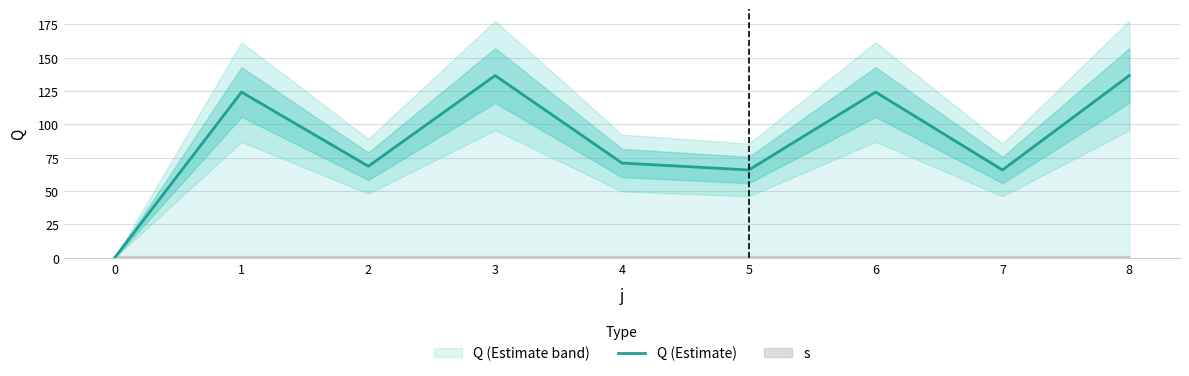

List the labels in order of value, smallest first.

0, 5, 7, 2, 4, 1, 6, 3, 8